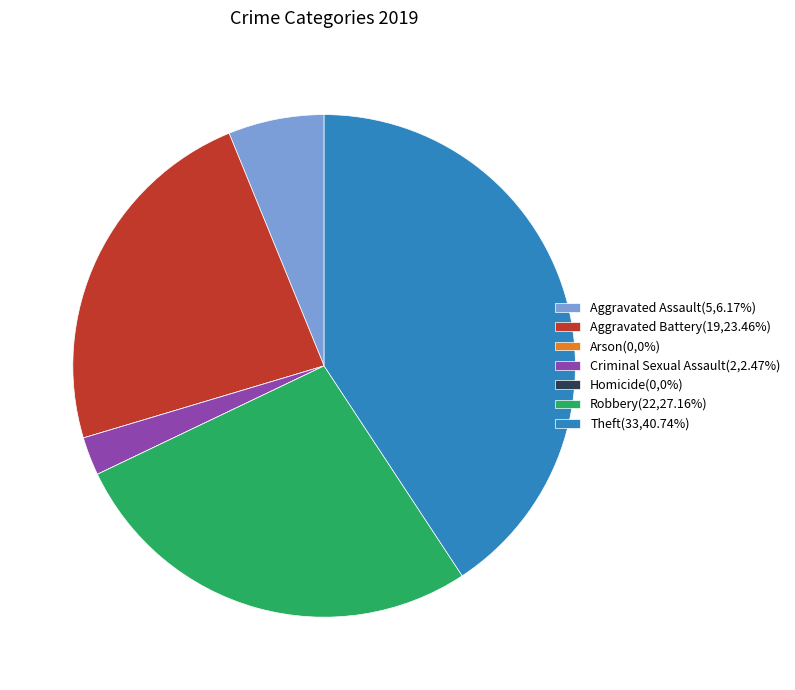

Is there any slice that represents more than half of the pie?

No